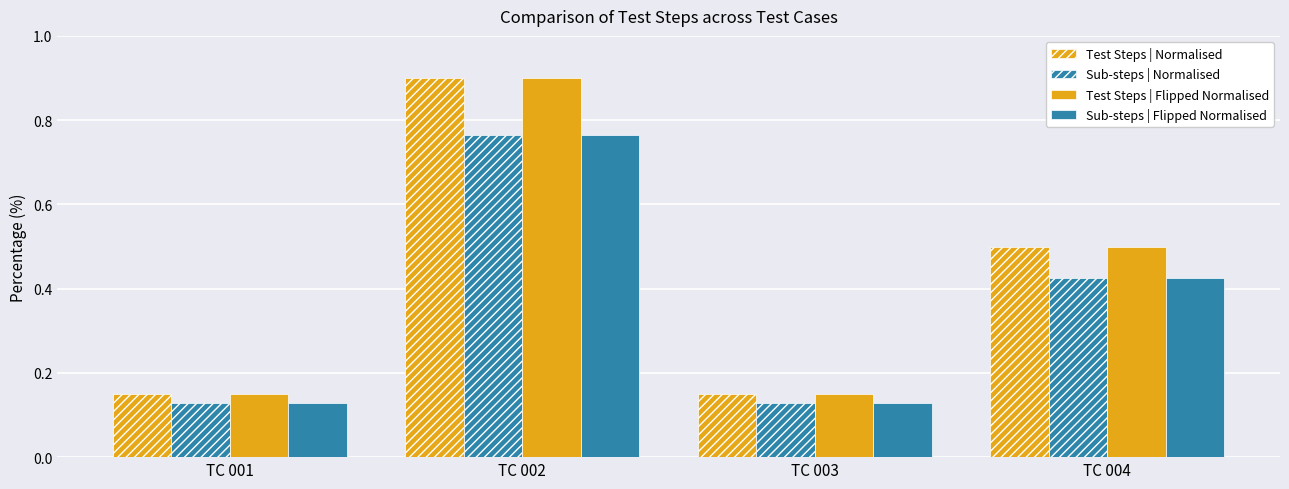

How many categories are shown in the chart?

4